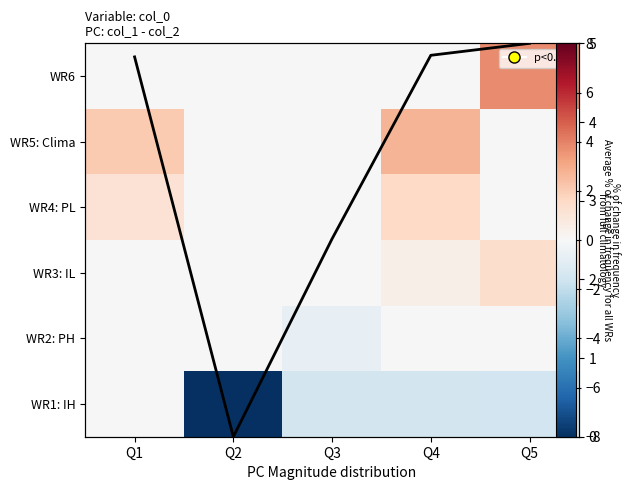

How many values in the WR1: IH series are below -1?

4